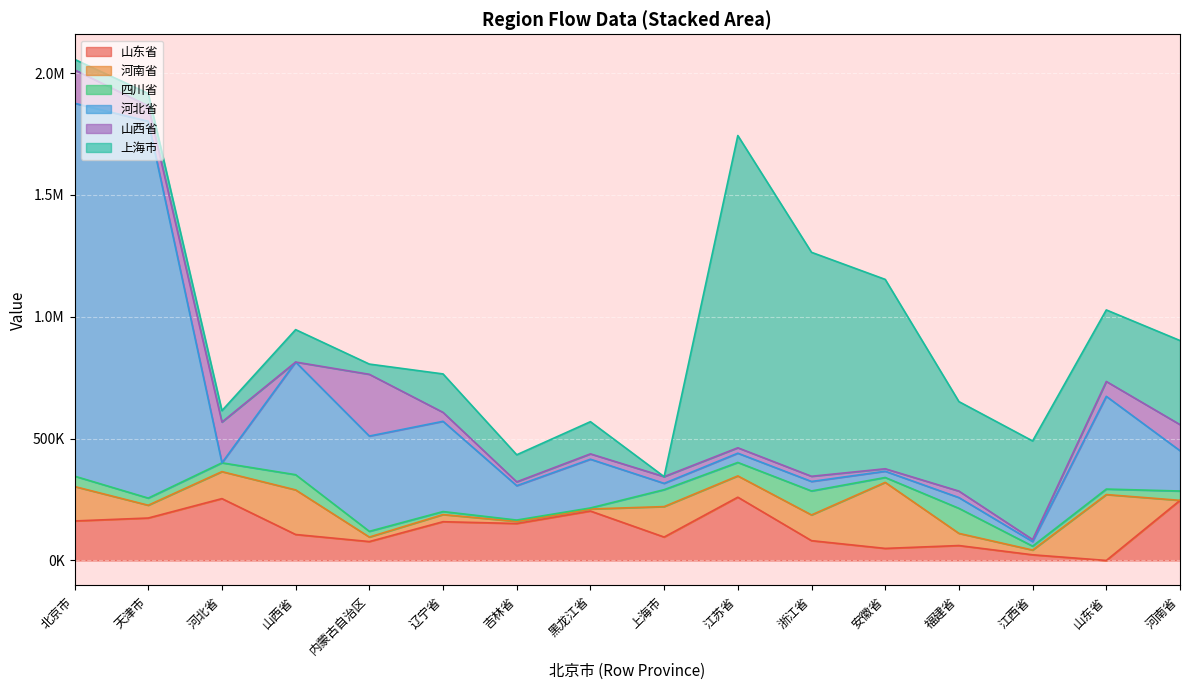

At which category does 河南省 reach its first local peak?

山西省